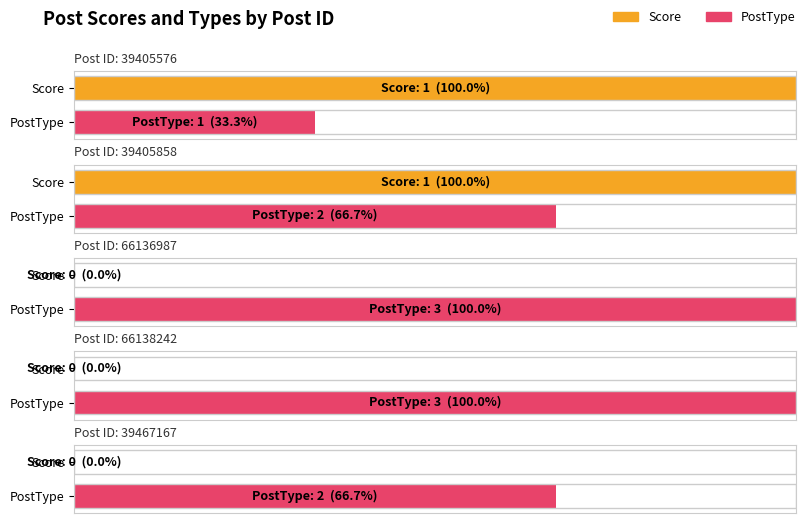

What is the sum of the PostType values at 39405858 and 39405576?

3